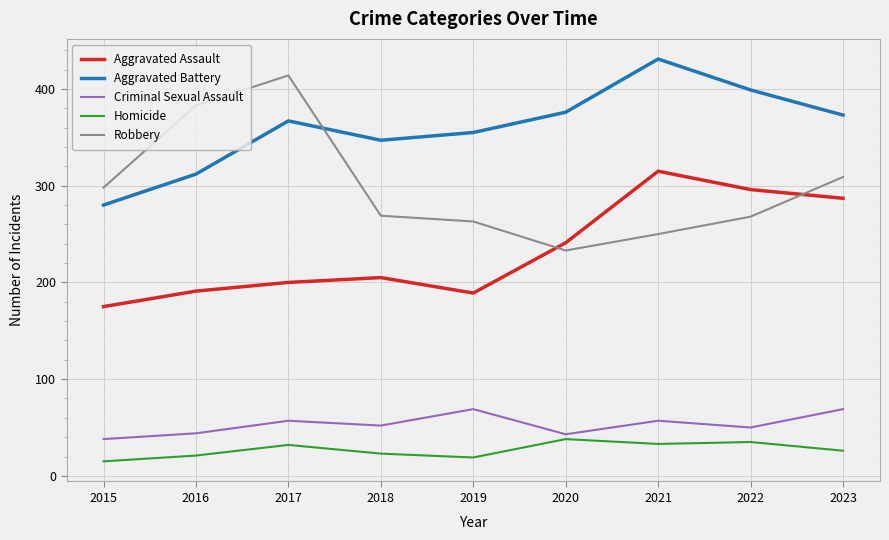

How many lines are shown in the chart?

5